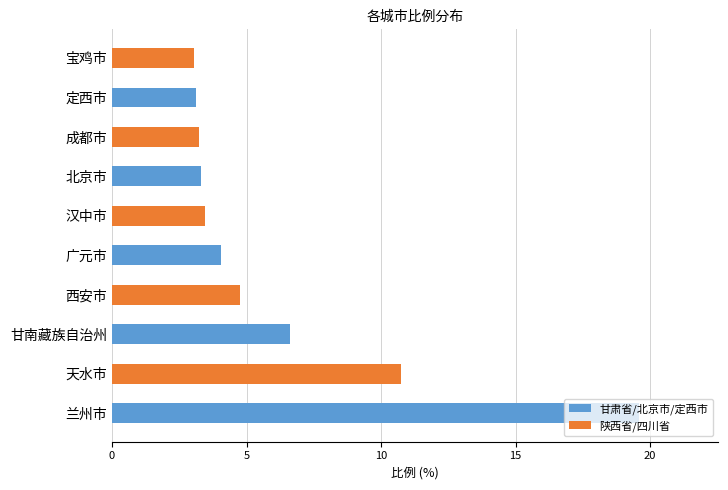

What is the sum of the 陕西省/四川省 values at 兰州市 and 甘南藏族自治州?

15.5